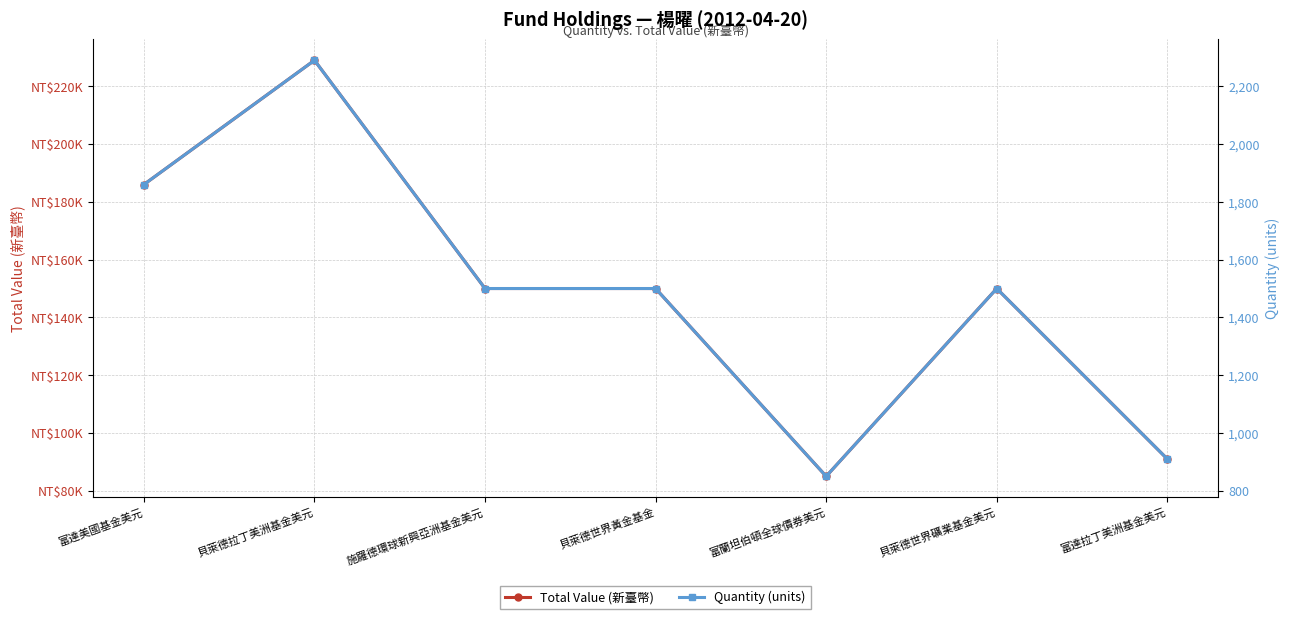

How many values in the Total Value (新臺幣) series are below 150000?

2